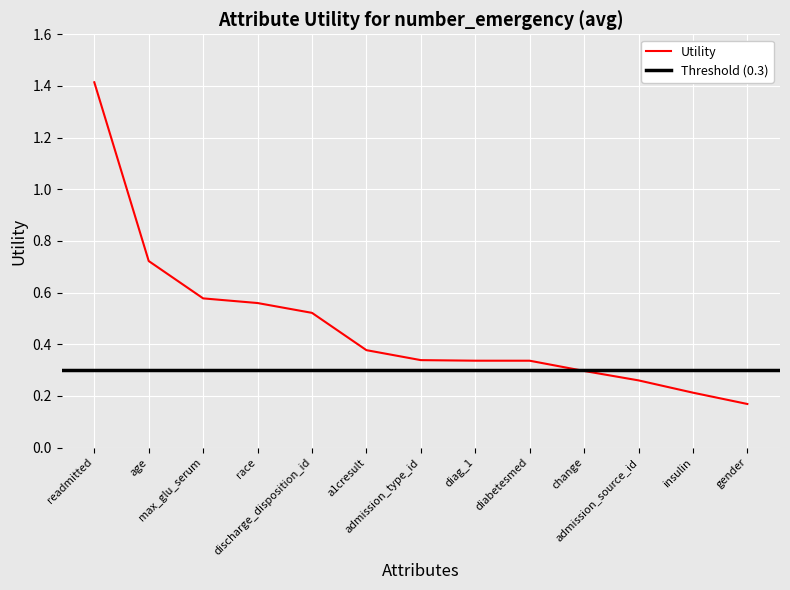

What is the smallest value displayed?

0.2